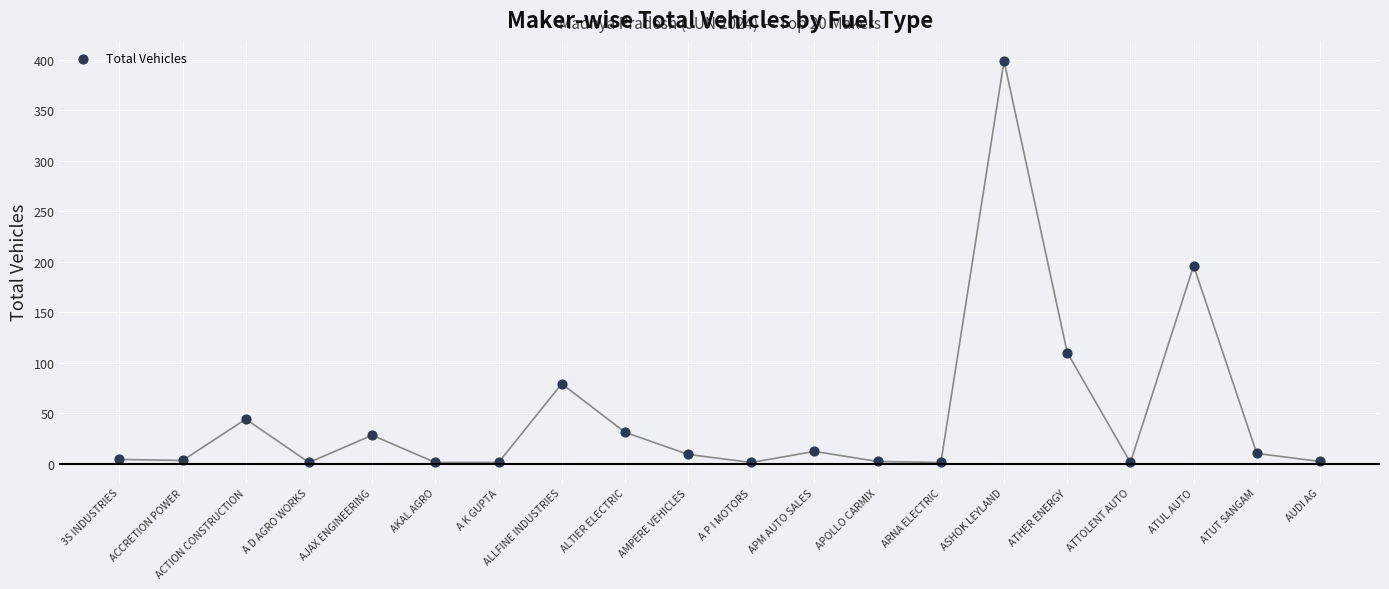

What is the range of Y values (max minus min)?

398